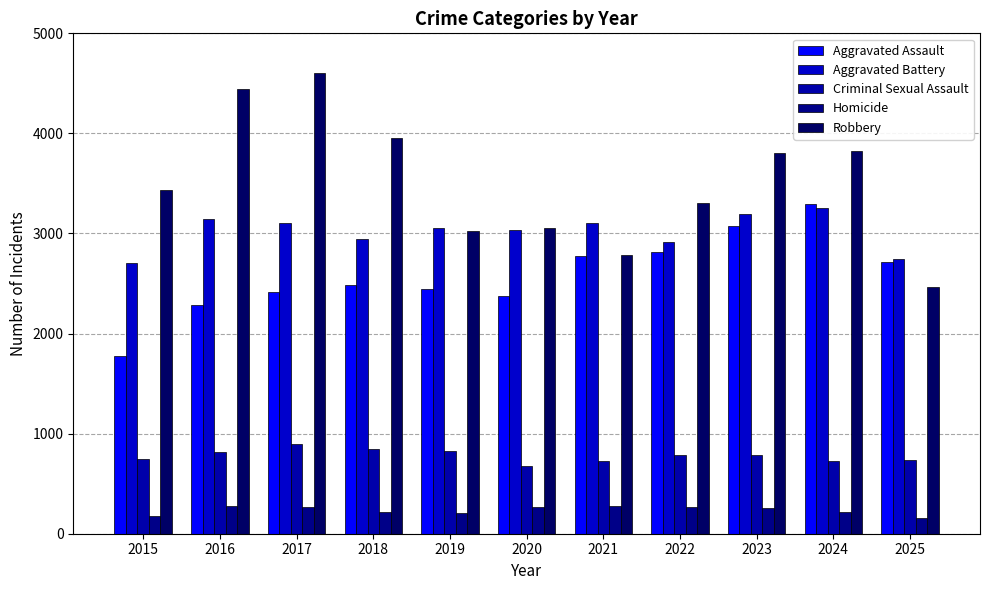

What is the lowest value of the Robbery series?

2462